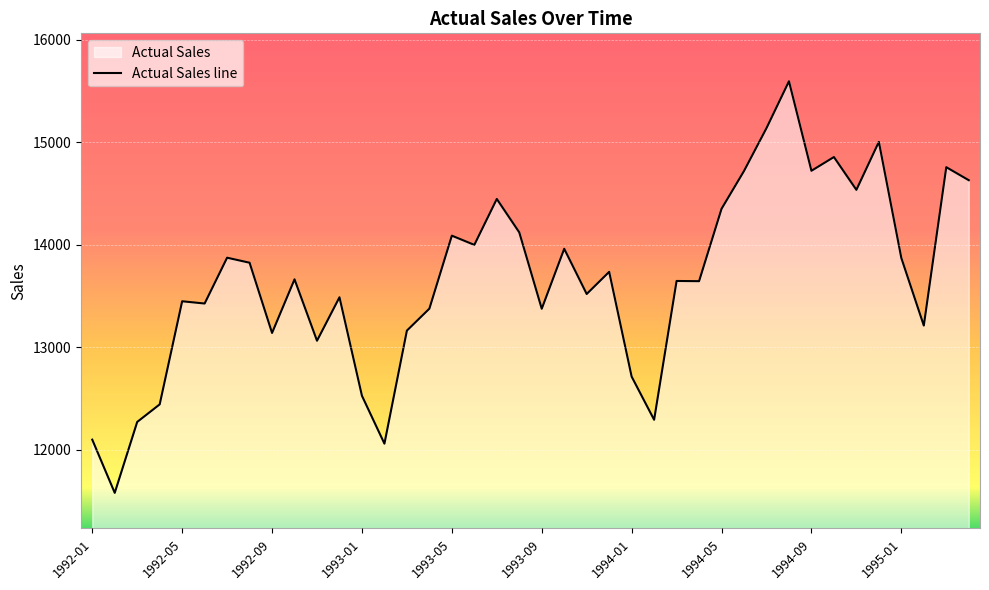

What is the approximate value at 1994-01, to the nearest 100?

12700